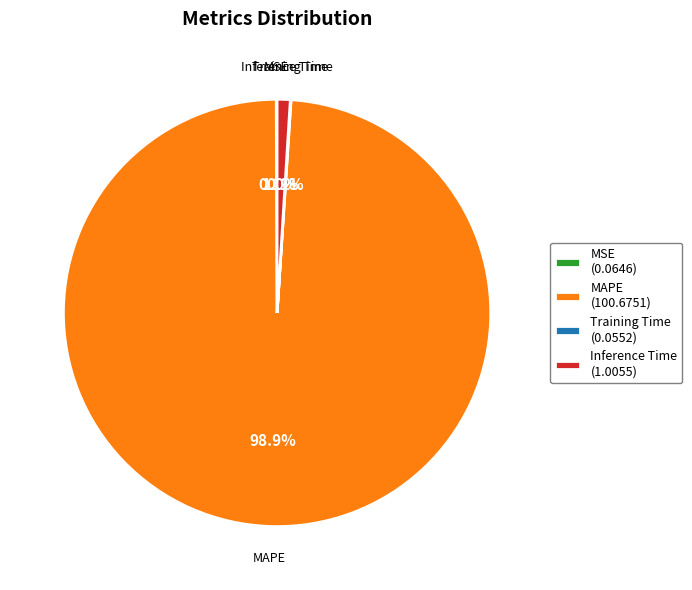

Is there a majority slice in this chart?

Yes